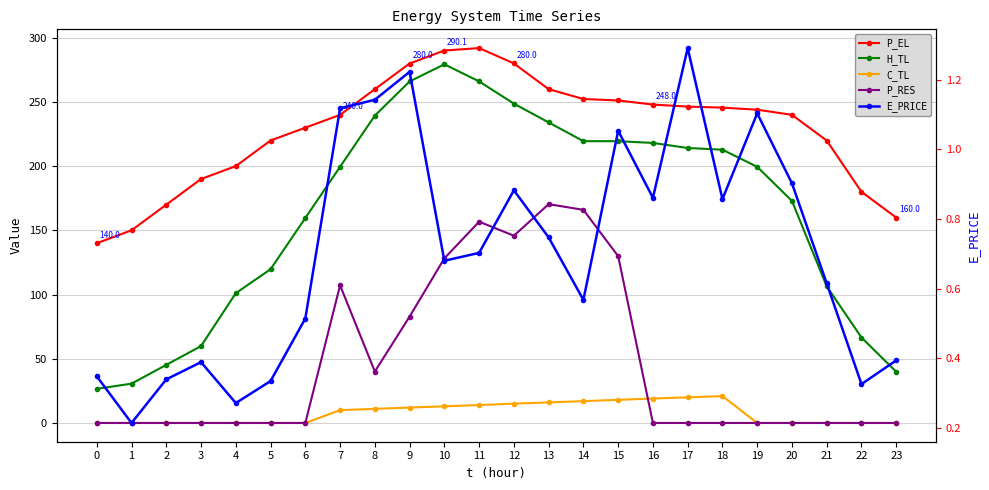

What is the spread (max minus min) of values at 2?

170.0